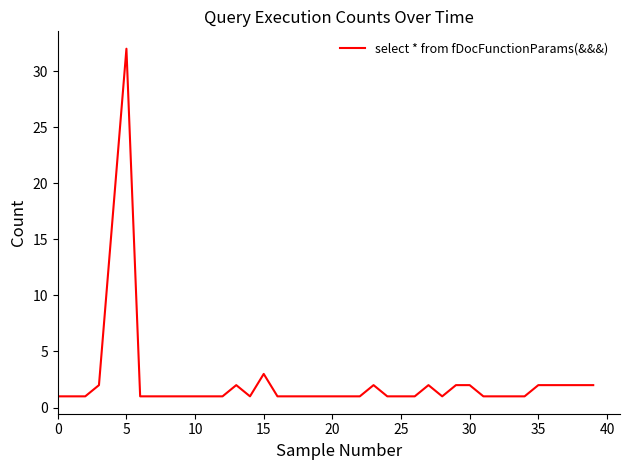

What is the greatest value displayed?

32